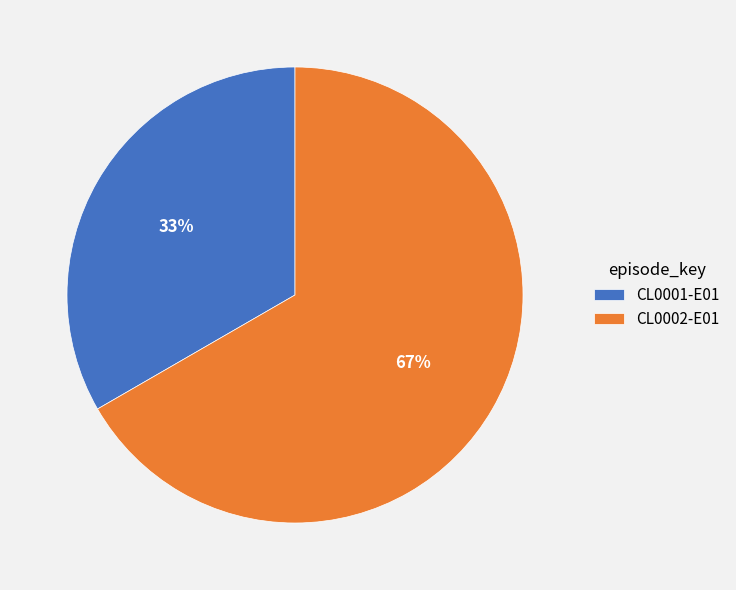

What is the ratio of the value at CL0002-E01 to the value at CL0001-E01?

2.0